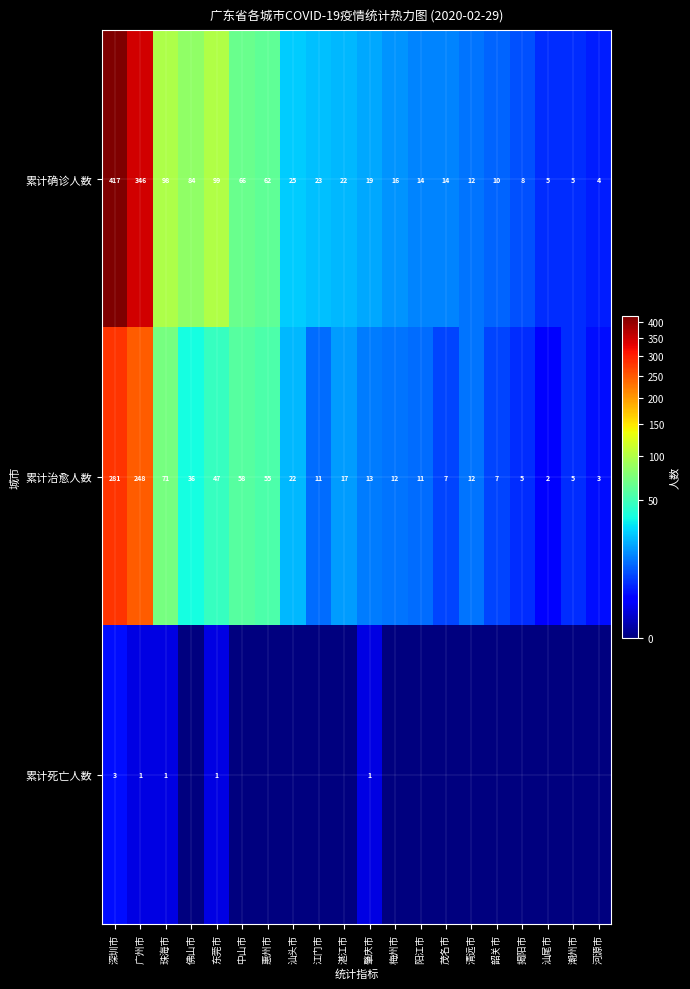

What is the average value of the 累计治愈人数 series?

46